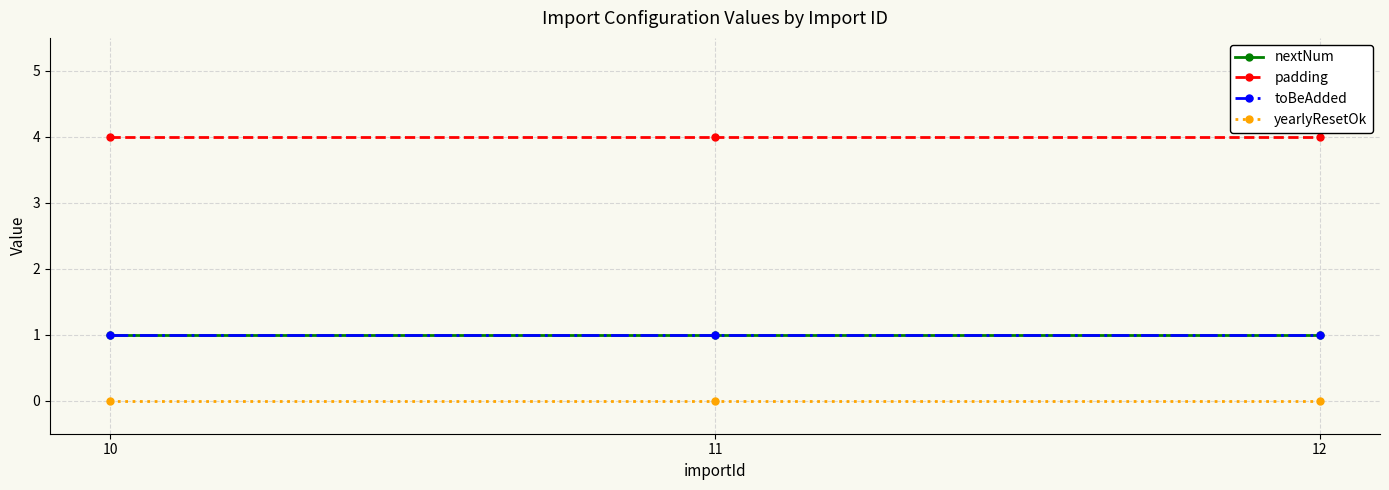

At which category is the sum across all series the highest?

10